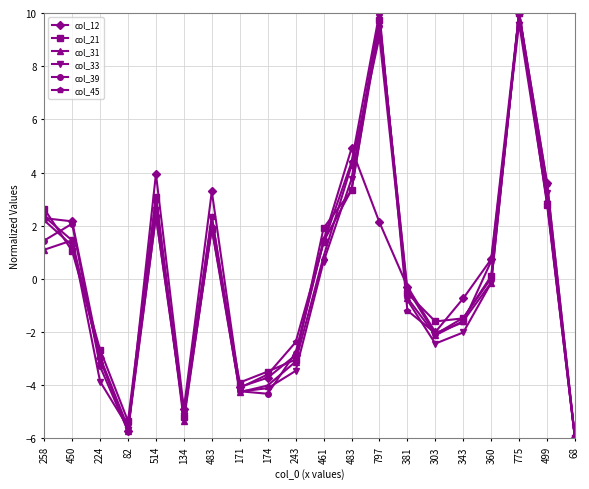

List the series in order of their peak value, highest first.

col_12, col_21, col_31, col_33, col_39, col_45